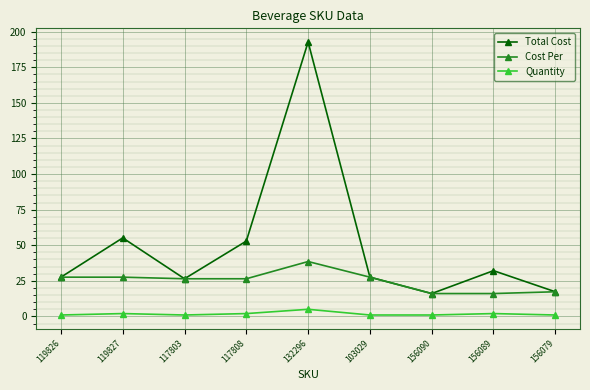

The Total Cost series shows 192.8 at 132296. True or false?

True